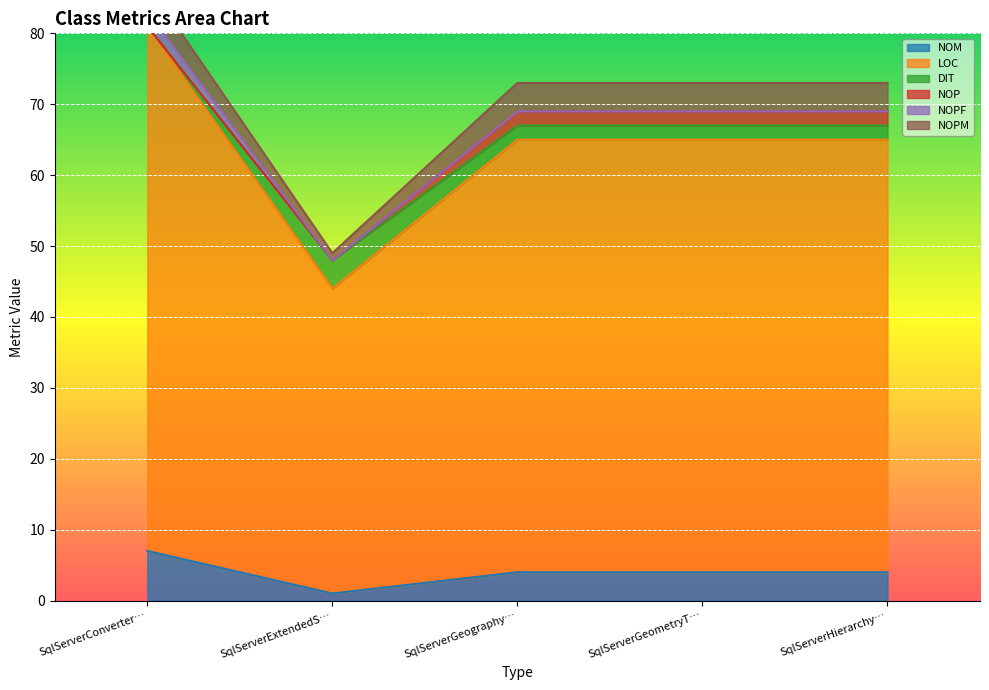

What is the sum of the NOM values at SqlServerConverter… and SqlServerGeography…?

11